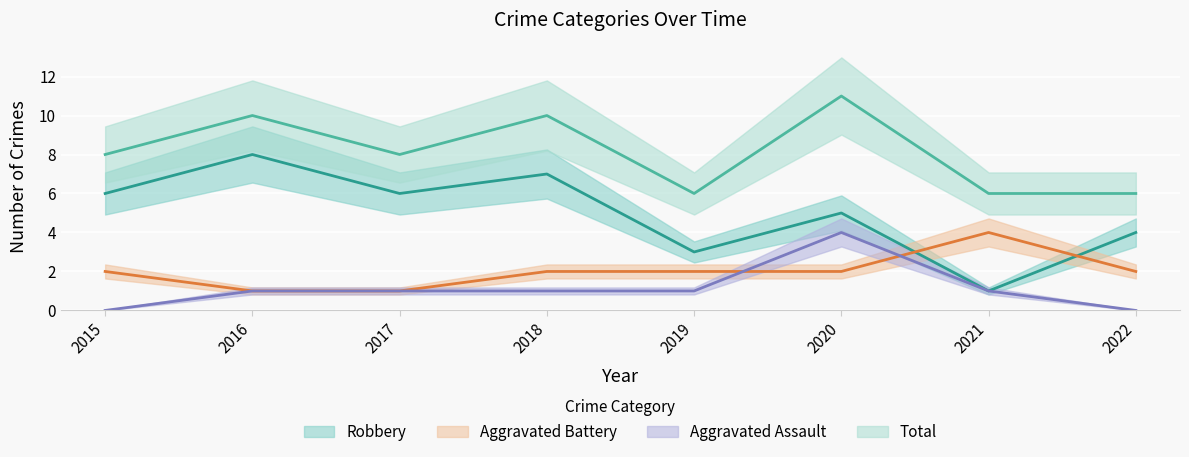

Reading left to right, list all the values displayed in this chart.

Aggravated Assault: 2015=0	2016=1	2017=1	2018=1	2019=1	2020=4	2021=1	2022=0
Aggravated Battery: 2015=2	2016=1	2017=1	2018=2	2019=2	2020=2	2021=4	2022=2
Robbery: 2015=6	2016=8	2017=6	2018=7	2019=3	2020=5	2021=1	2022=4
Total: 2015=8	2016=10	2017=8	2018=10	2019=6	2020=11	2021=6	2022=6